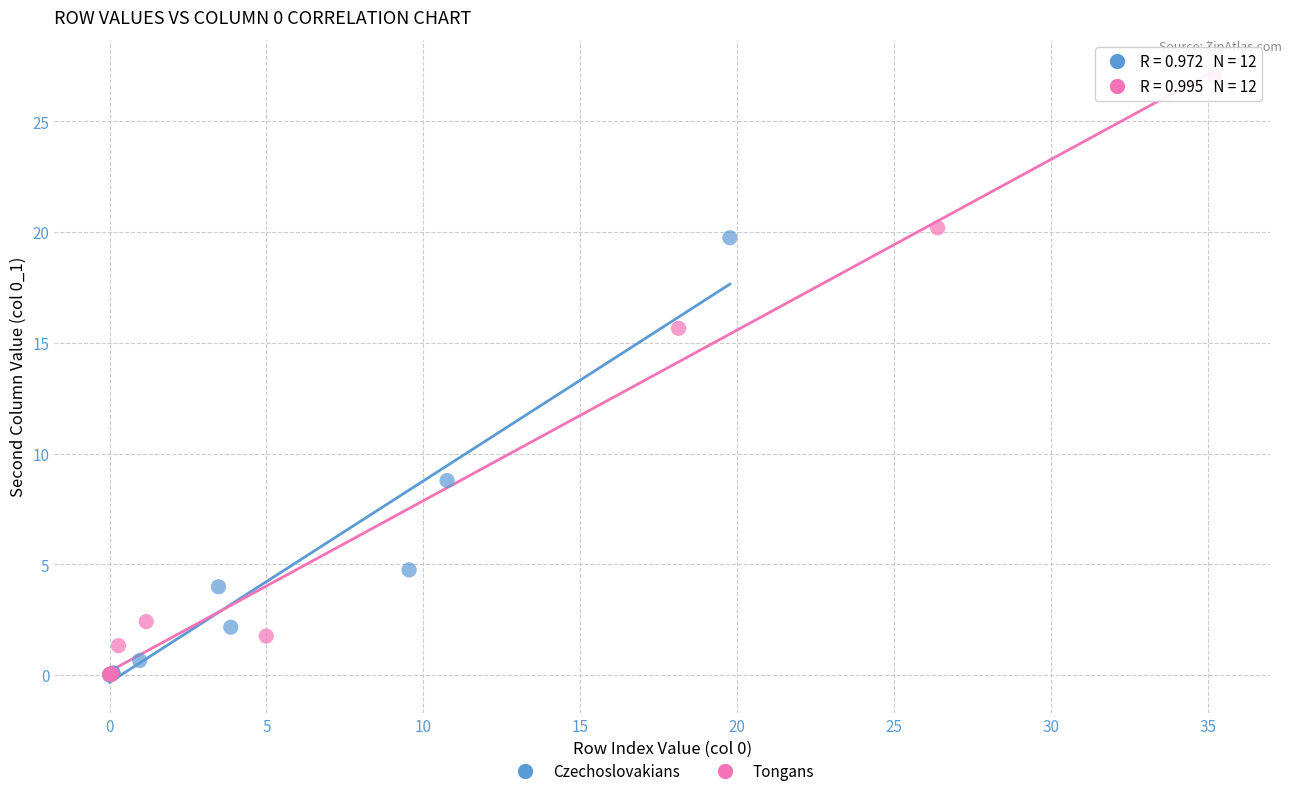

Which series reaches the maximum Y coordinate?

Tongans